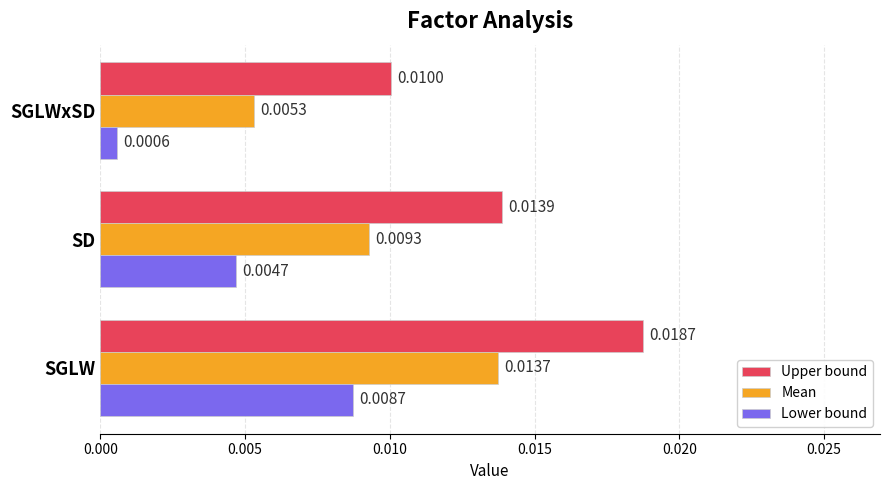

Which series has the widest spread of values?

Upper bound